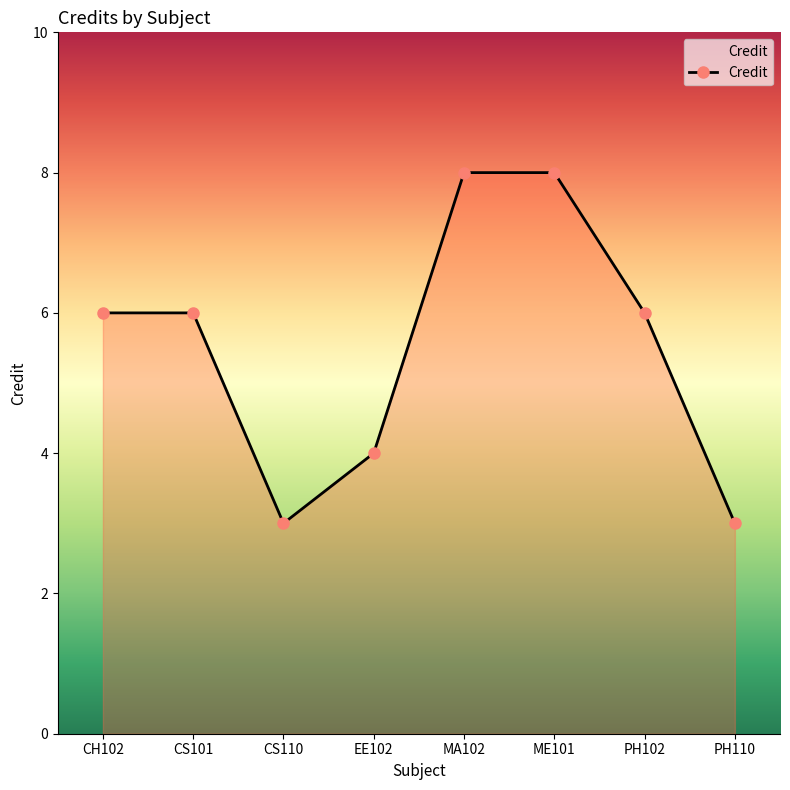

What value does the data have at CH102?

6